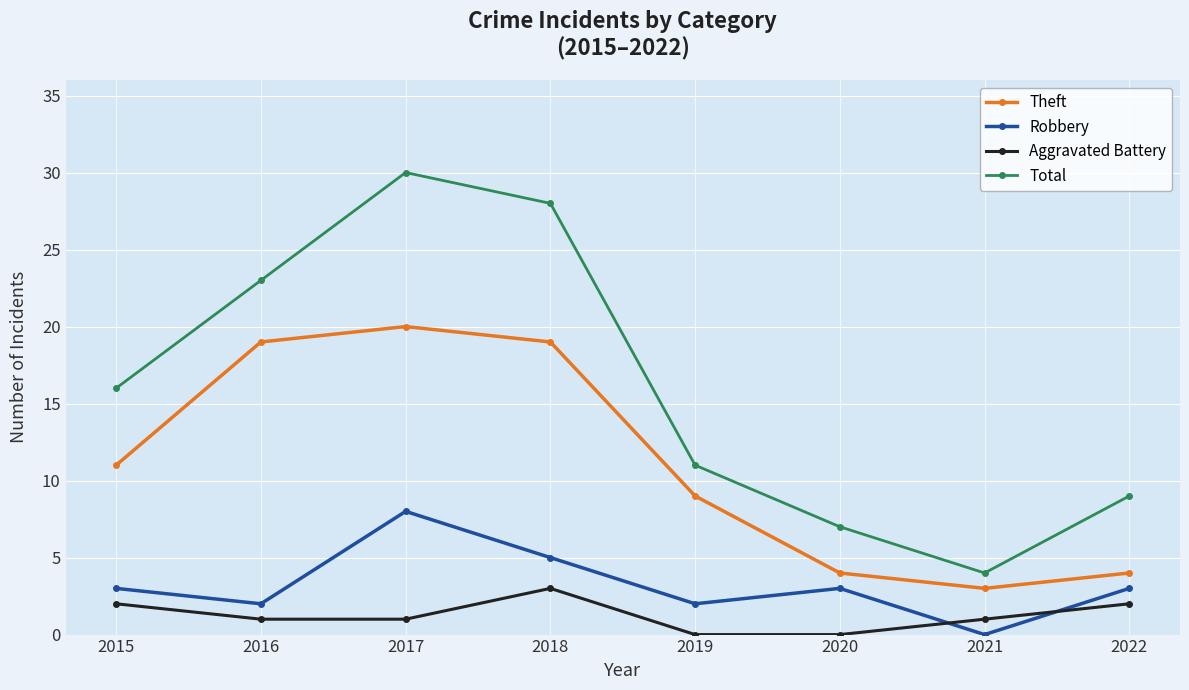

At 2018, list the series in order from largest to smallest.

Total, Theft, Robbery, Aggravated Battery